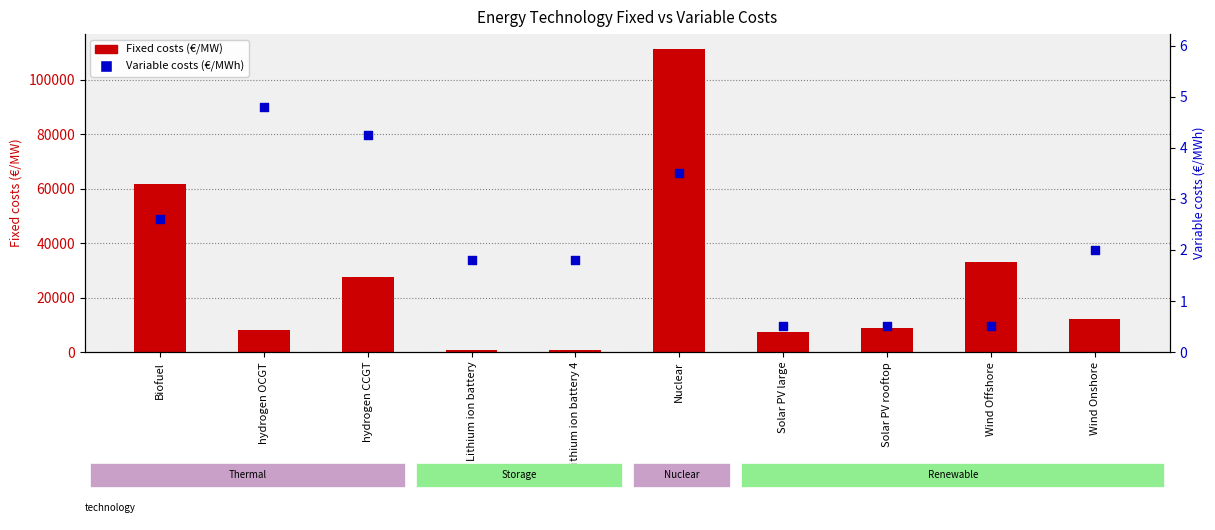

At how many categories does at least one series exceed 72976?

1